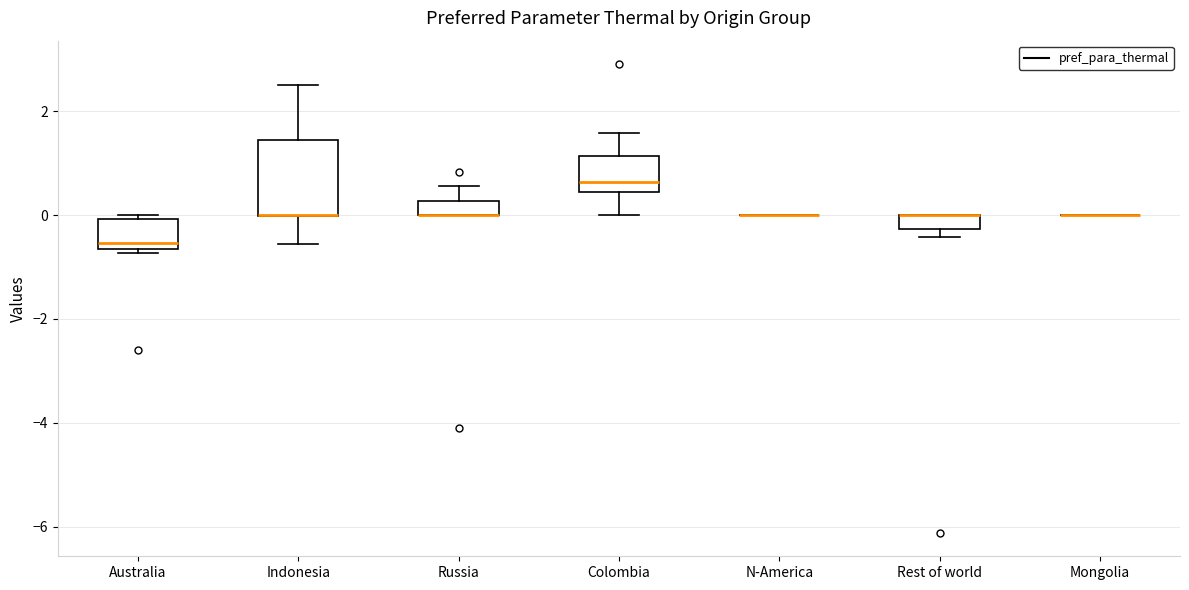

Where is the upper edge of the box for Russia on the y-axis? The values are not printed on the chart, so give them approximately, as read against the axis.

0.2